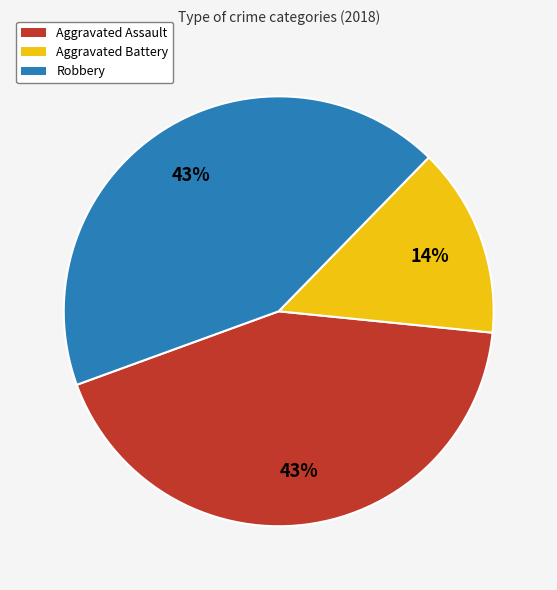

Is Aggravated Assault the majority of the pie?

No